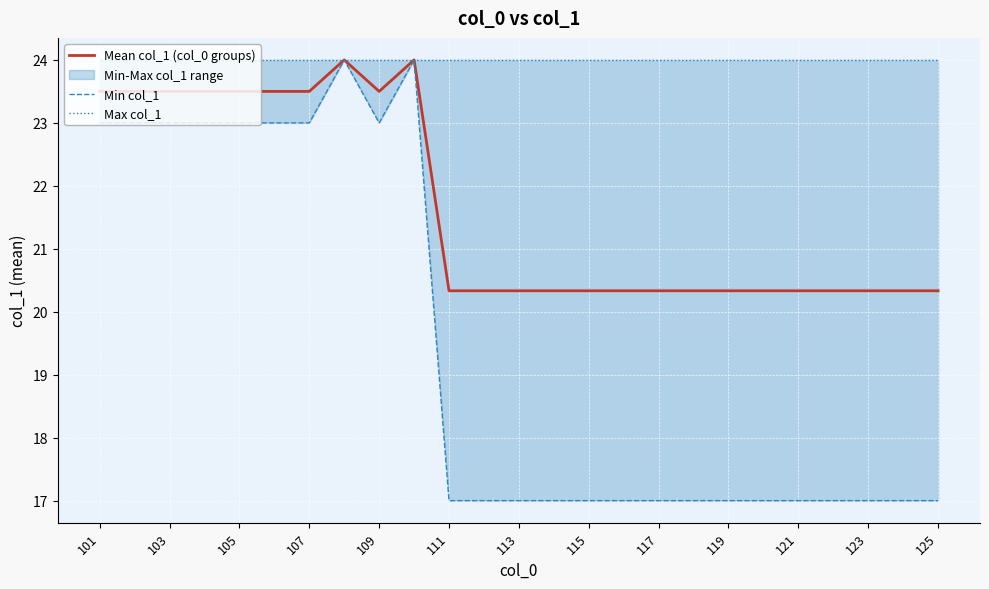

What is the maximum value shown in the chart?

24.0